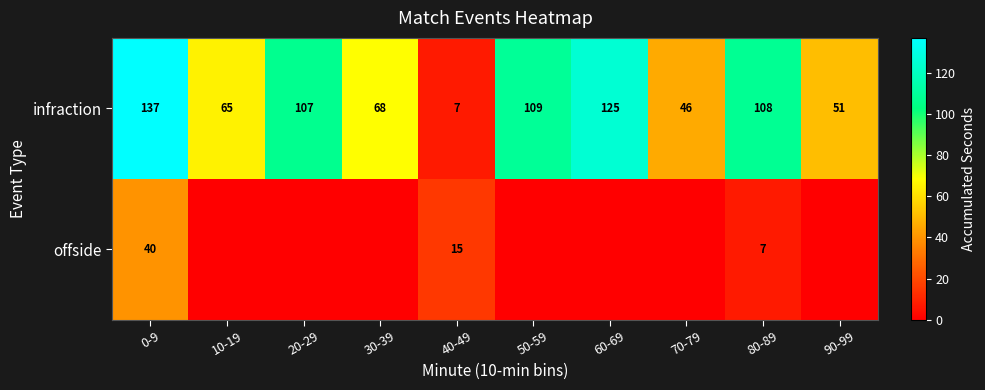

What is the difference between the highest and lowest values at 40-49?

8